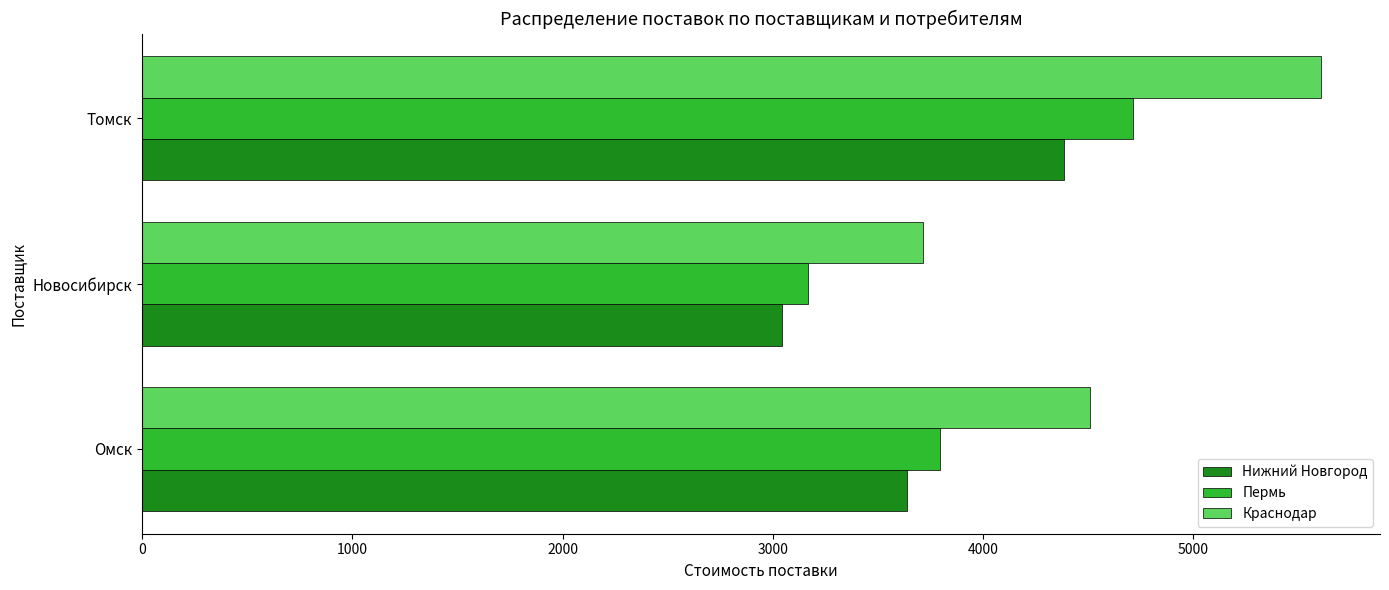

What is the minimum value for Нижний Новгород?

3043